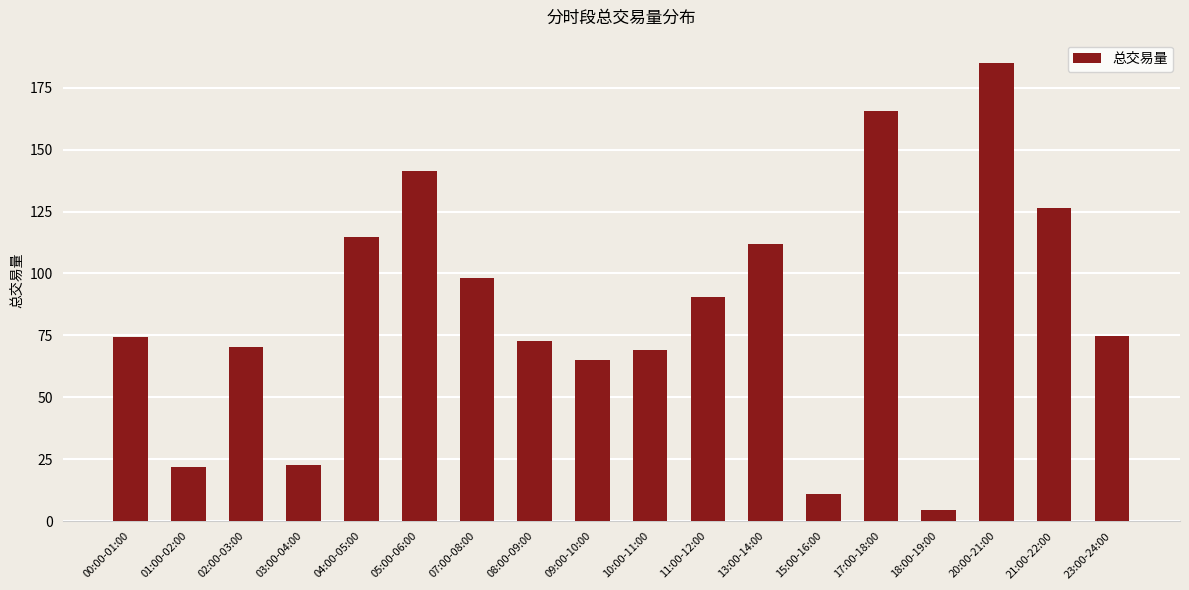

Does the chart contain any negative values?

No